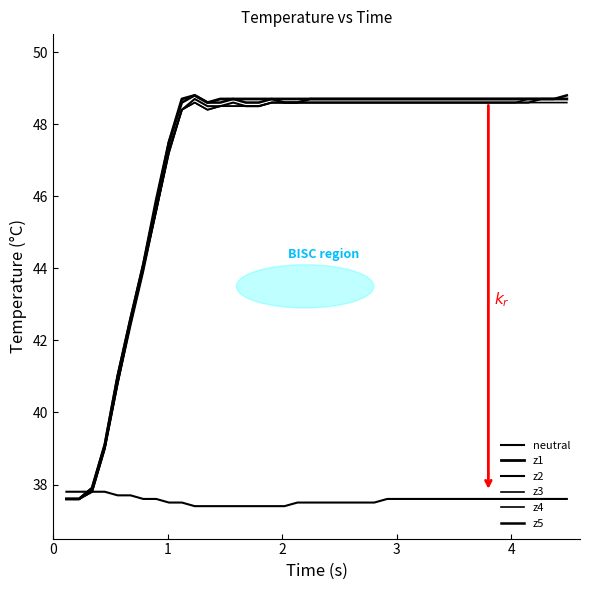

Does the chart have visible grid lines?

No